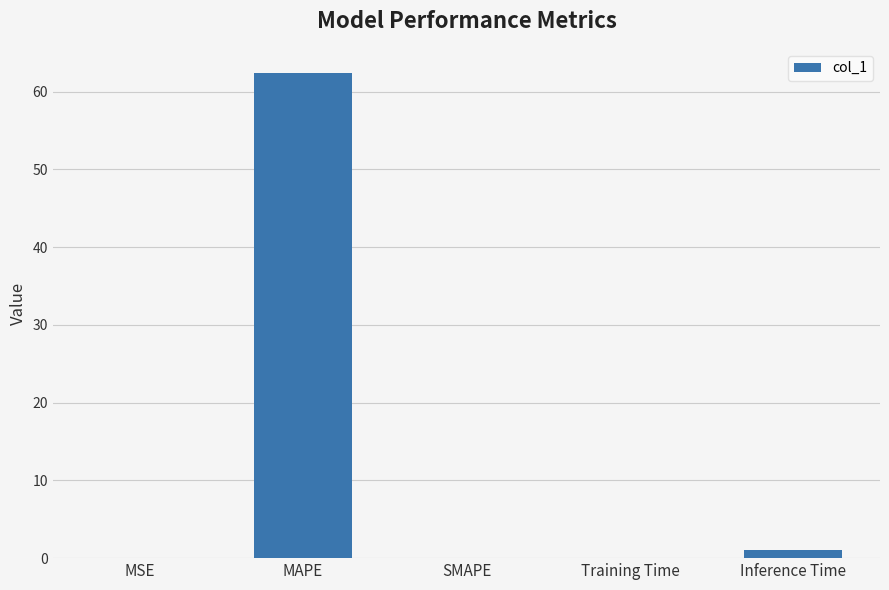

Does the chart contain stacked bars?

No